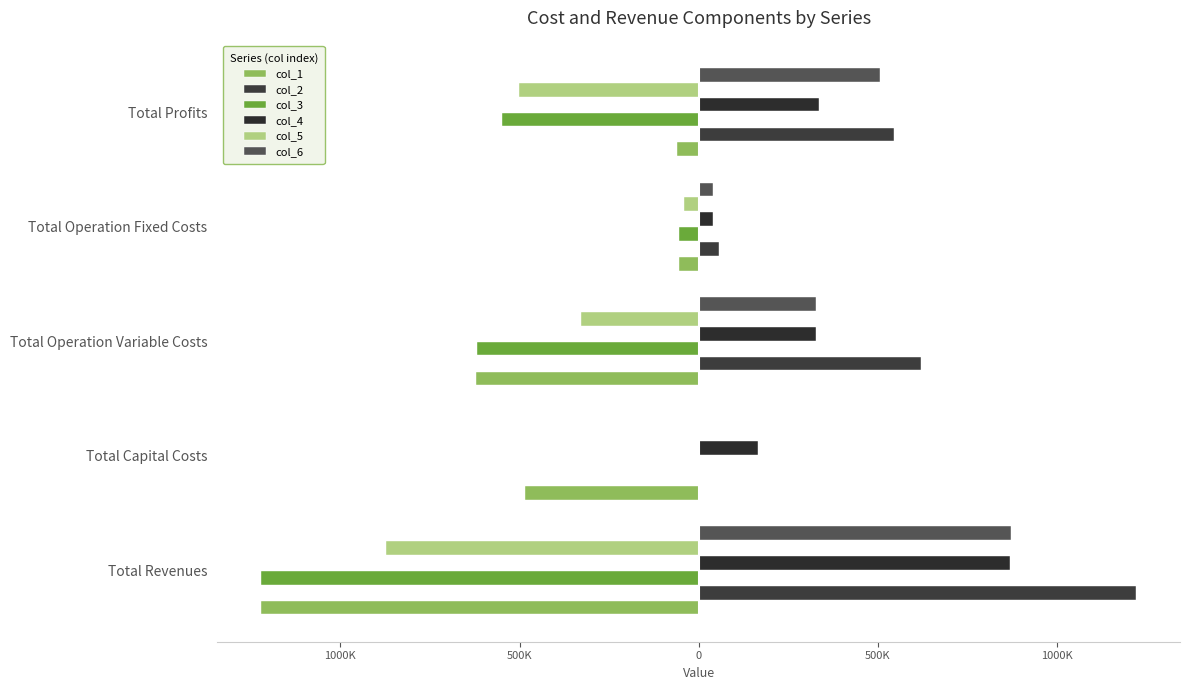

How many bars are there in each group?

6